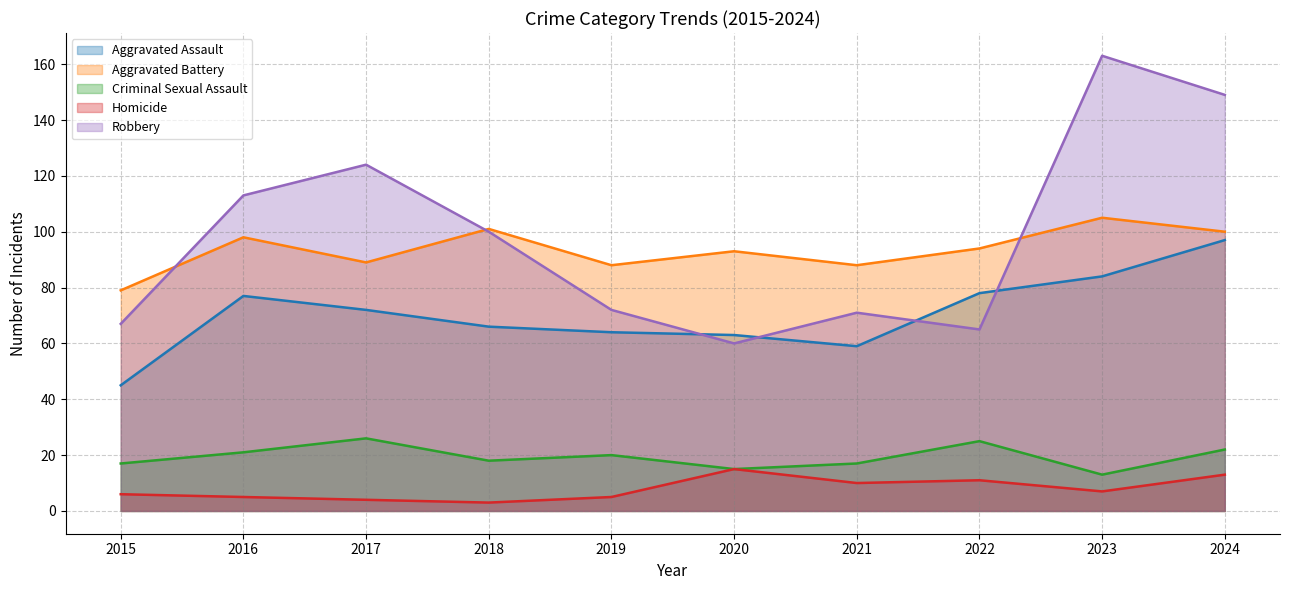

How many interior local valleys does the Robbery series have?

2